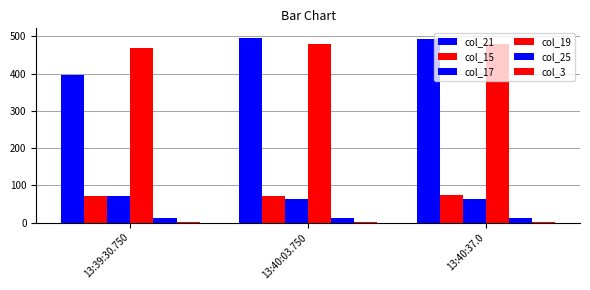

At how many categories does at least one series exceed 389?

3